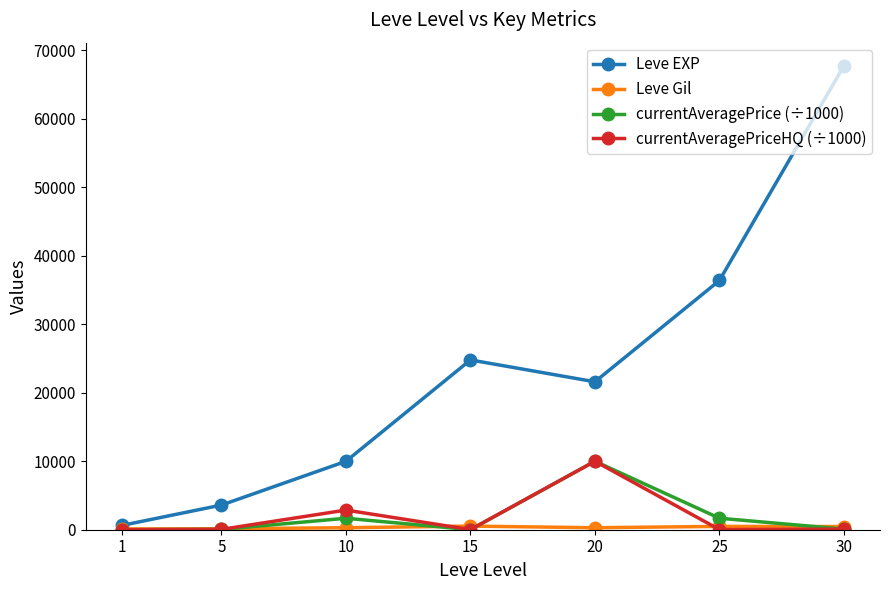

At which label does Leve EXP reach its peak?

30